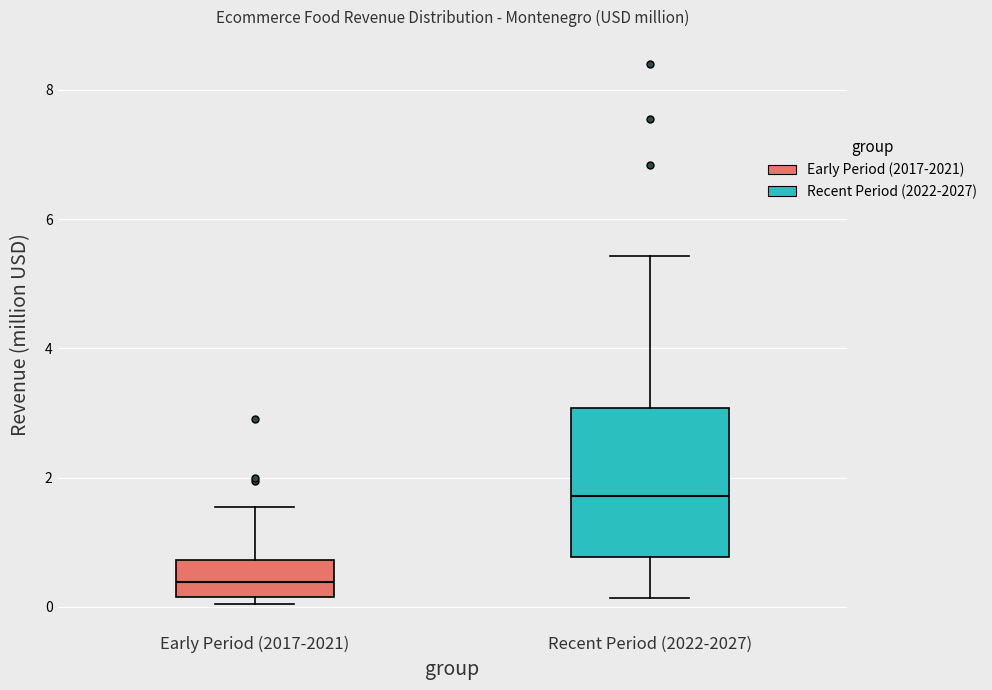

Which box has the lowest median line?

Early Period (2017-2021)